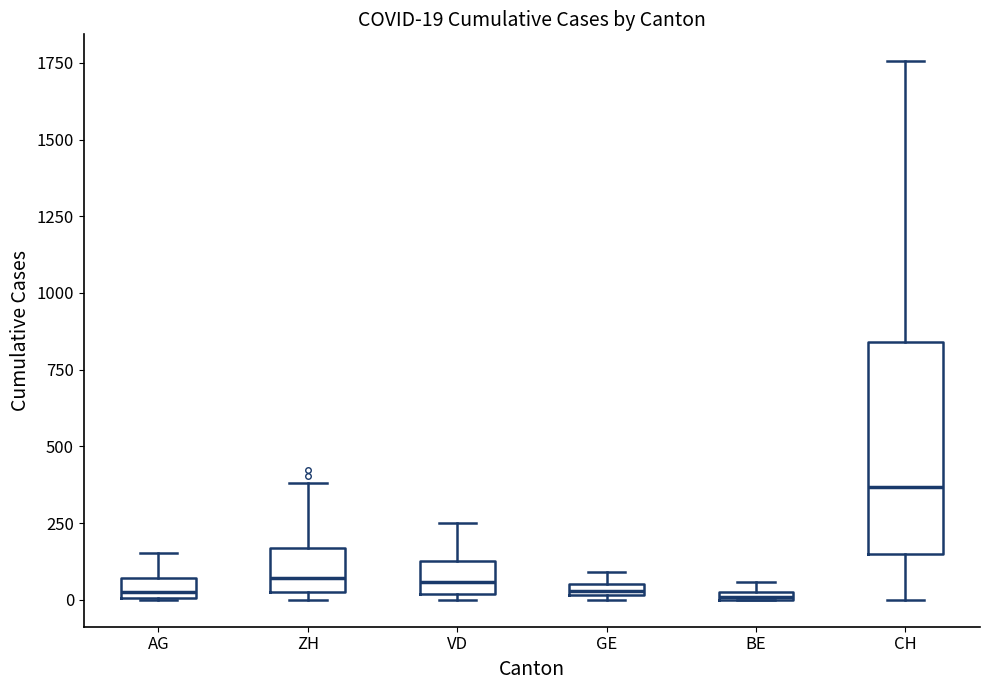

Which box is the tallest, from its lower edge to its upper edge?

CH